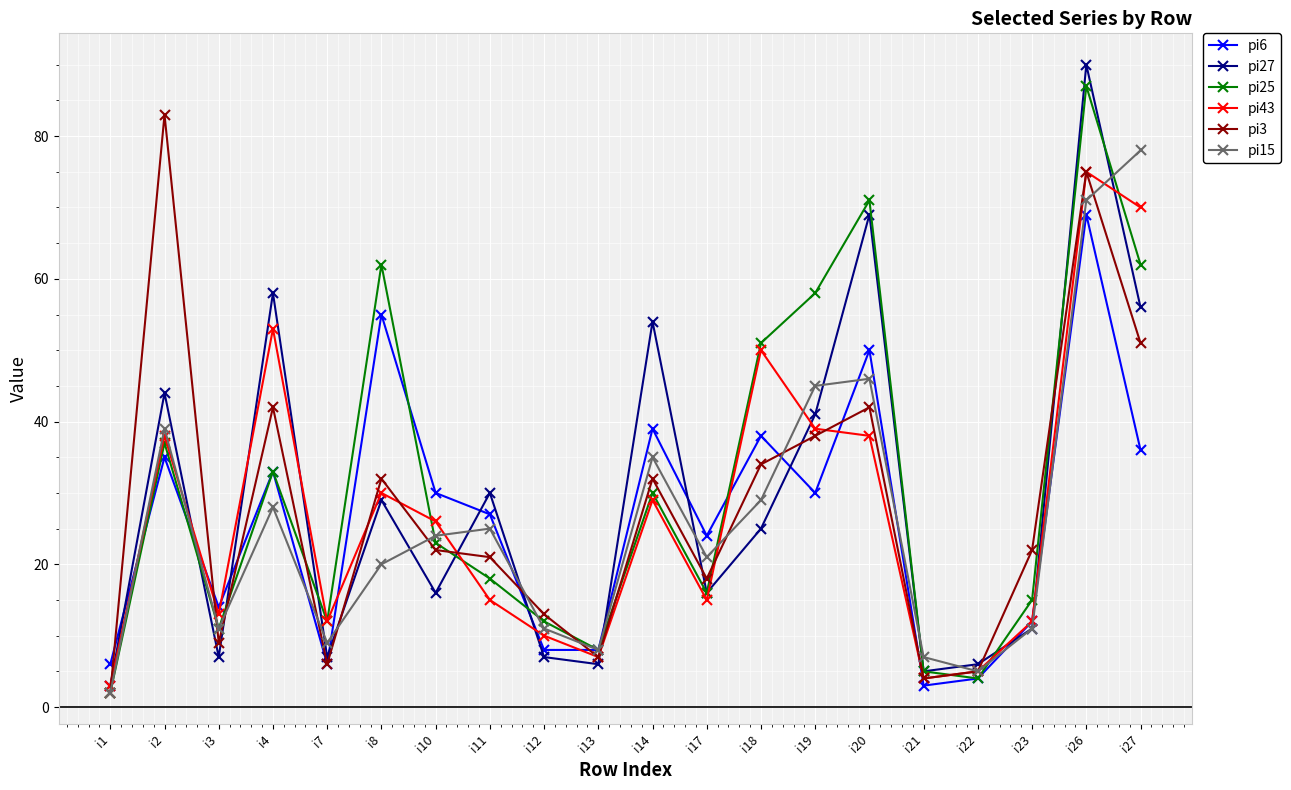

At which category is the sum across all series the highest?

i26